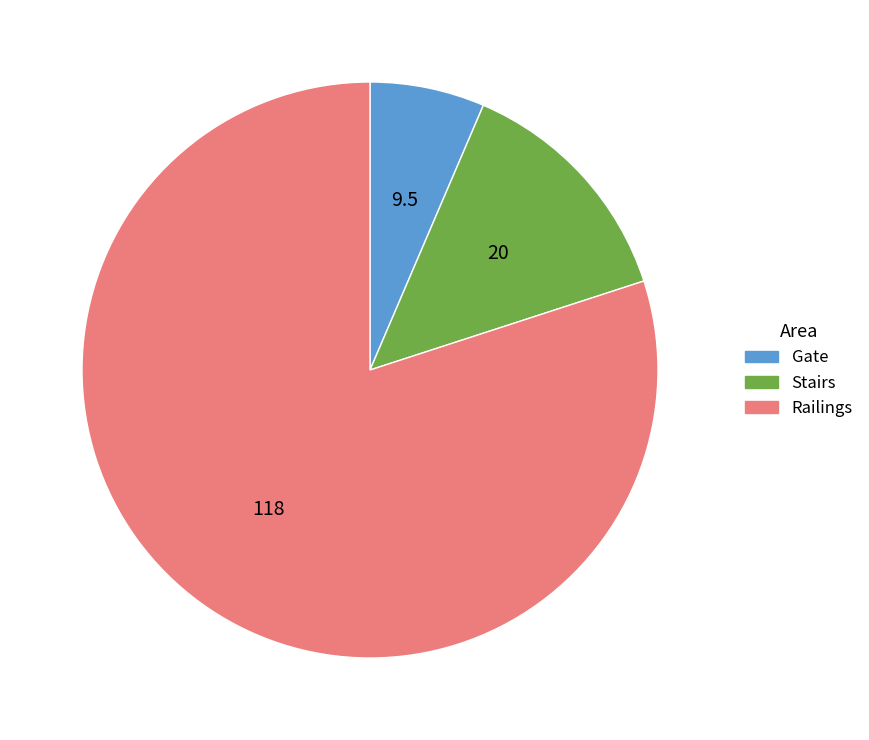

Which slice is the smallest?

Gate